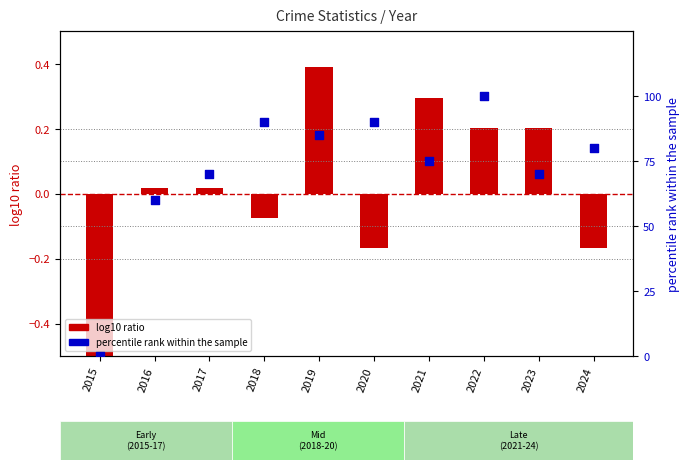

What are all the series names shown in the legend?

log10 ratio, percentile rank within the sample